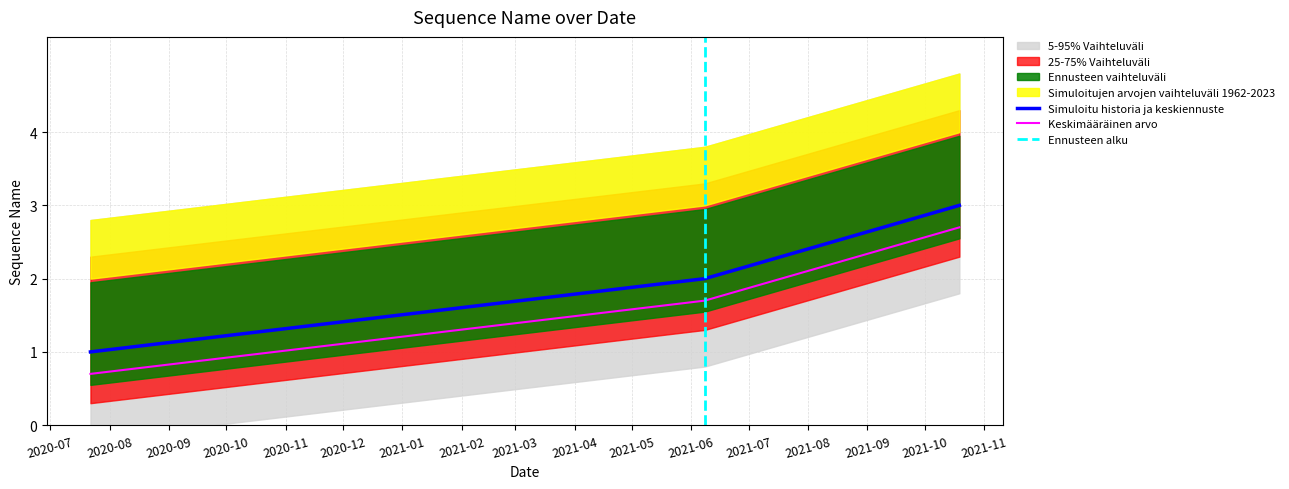

Which label corresponds to the smallest value in the chart?

2020-07-22